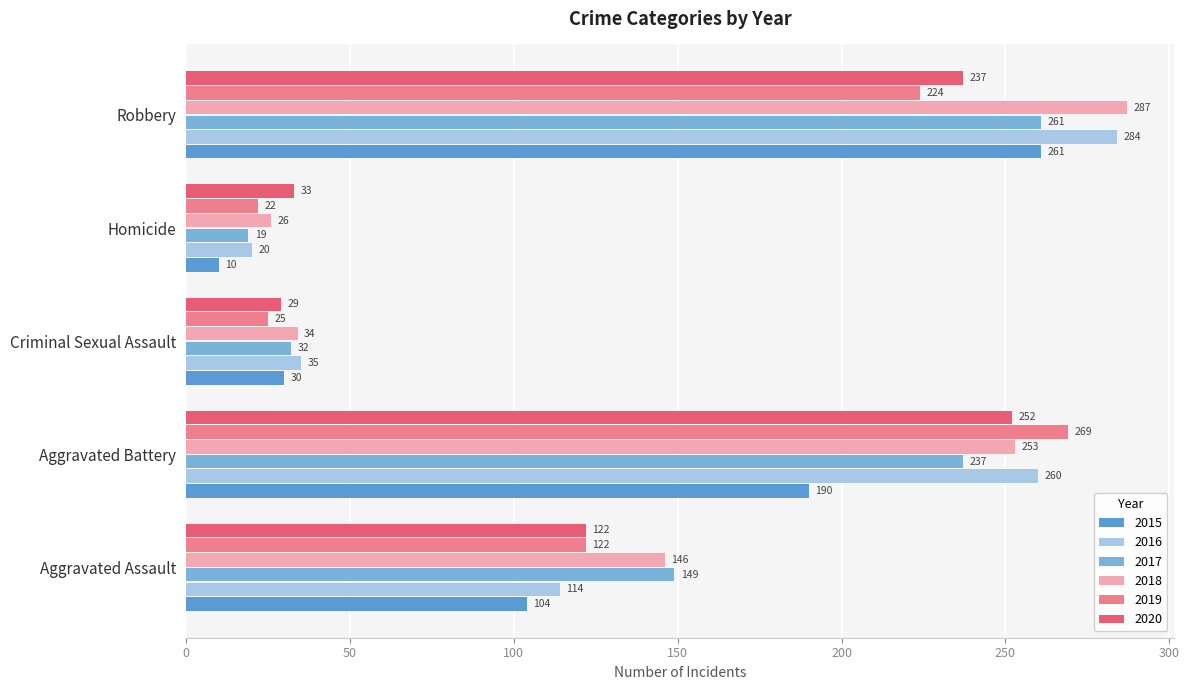

Which category has the highest value across all series?

Robbery